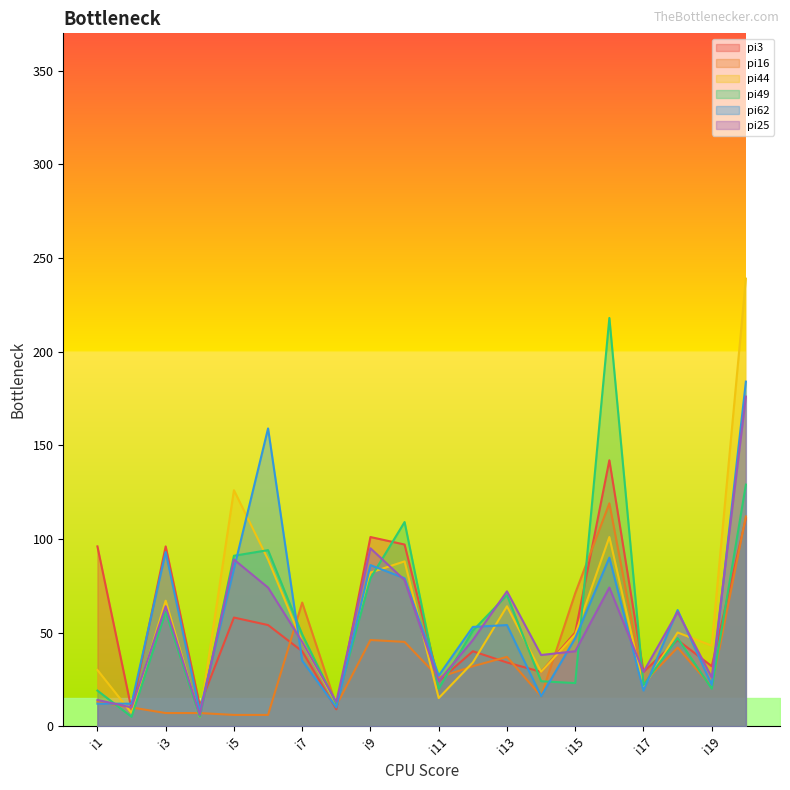

The value of pi25 at i9 is 37. True or false?

False